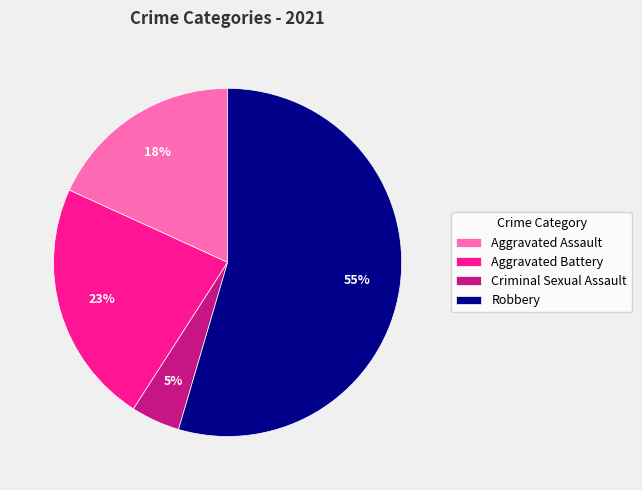

To the nearest percent, what is the difference between the largest and smallest slice percentages?

50%